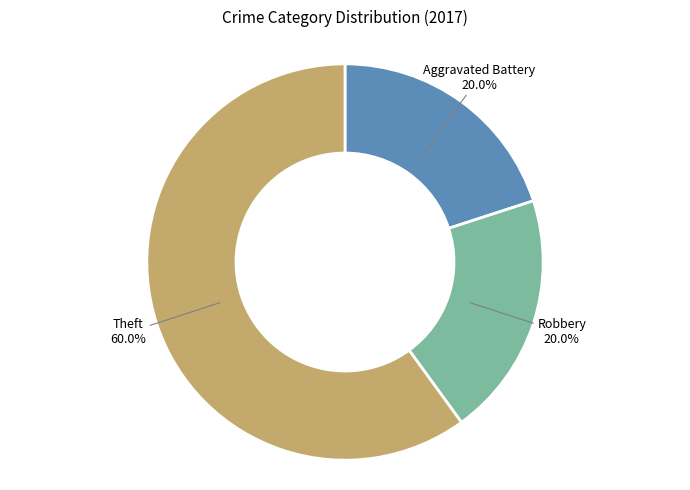

Is there any slice that represents more than half of the pie?

Yes